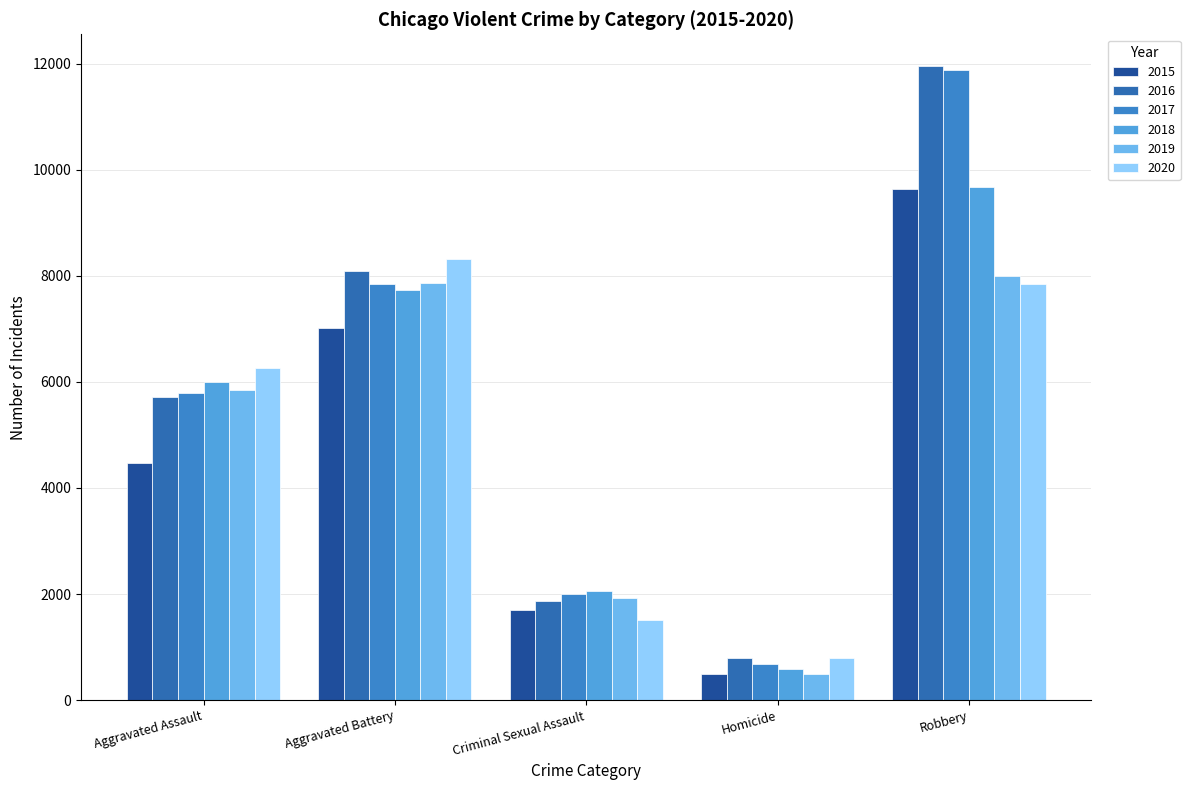

Reading left to right, list all the values displayed in this chart.

2015: Aggravated Assault=4480	Aggravated Battery=7018	Criminal Sexual Assault=1708	Homicide=496	Robbery=9638
2016: Aggravated Assault=5713	Aggravated Battery=8085	Criminal Sexual Assault=1868	Homicide=786	Robbery=11960
2017: Aggravated Assault=5793	Aggravated Battery=7845	Criminal Sexual Assault=1992	Homicide=672	Robbery=11881
2018: Aggravated Assault=6002	Aggravated Battery=7734	Criminal Sexual Assault=2049	Homicide=588	Robbery=9681
2019: Aggravated Assault=5841	Aggravated Battery=7858	Criminal Sexual Assault=1928	Homicide=499	Robbery=7995
2020: Aggravated Assault=6265	Aggravated Battery=8320	Criminal Sexual Assault=1501	Homicide=787	Robbery=7855